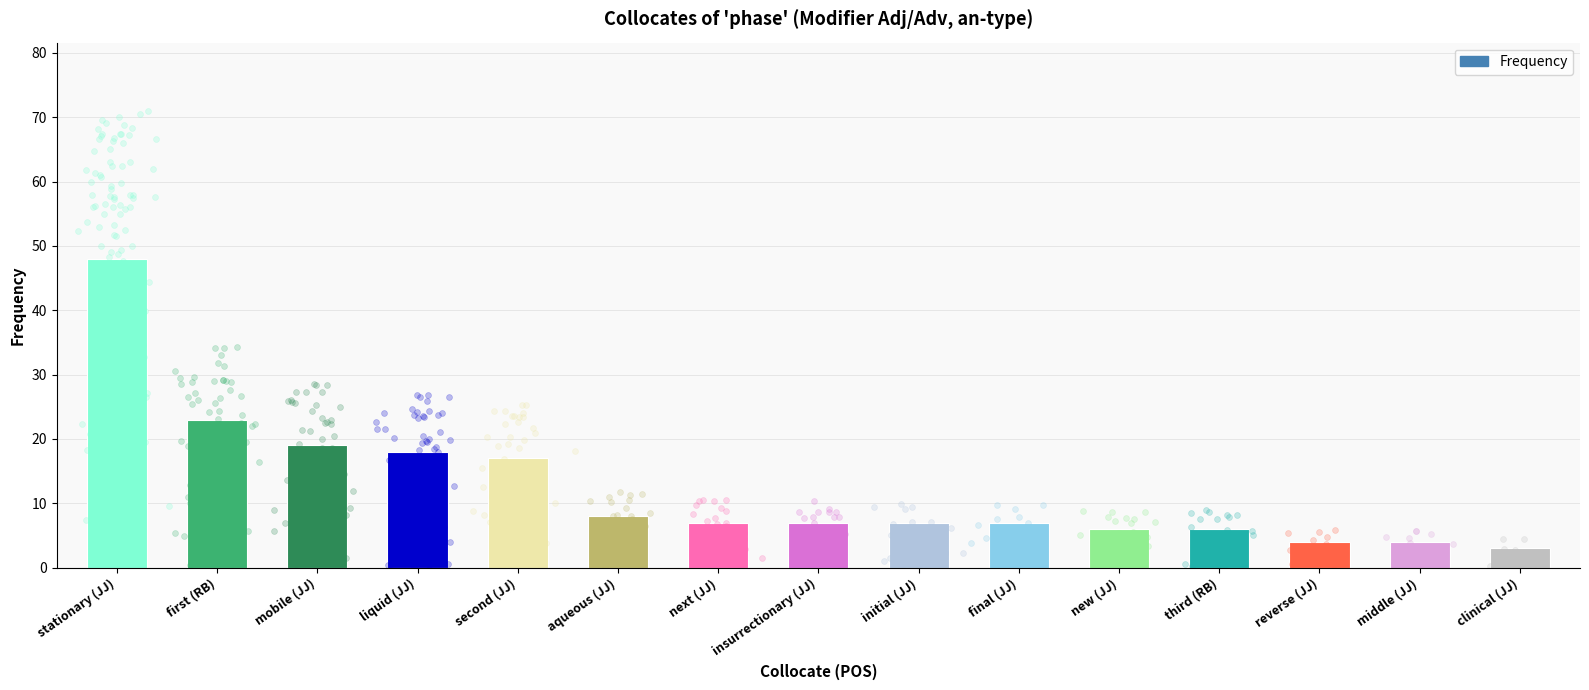

Between new (JJ) and reverse (JJ), which is larger?

new (JJ)